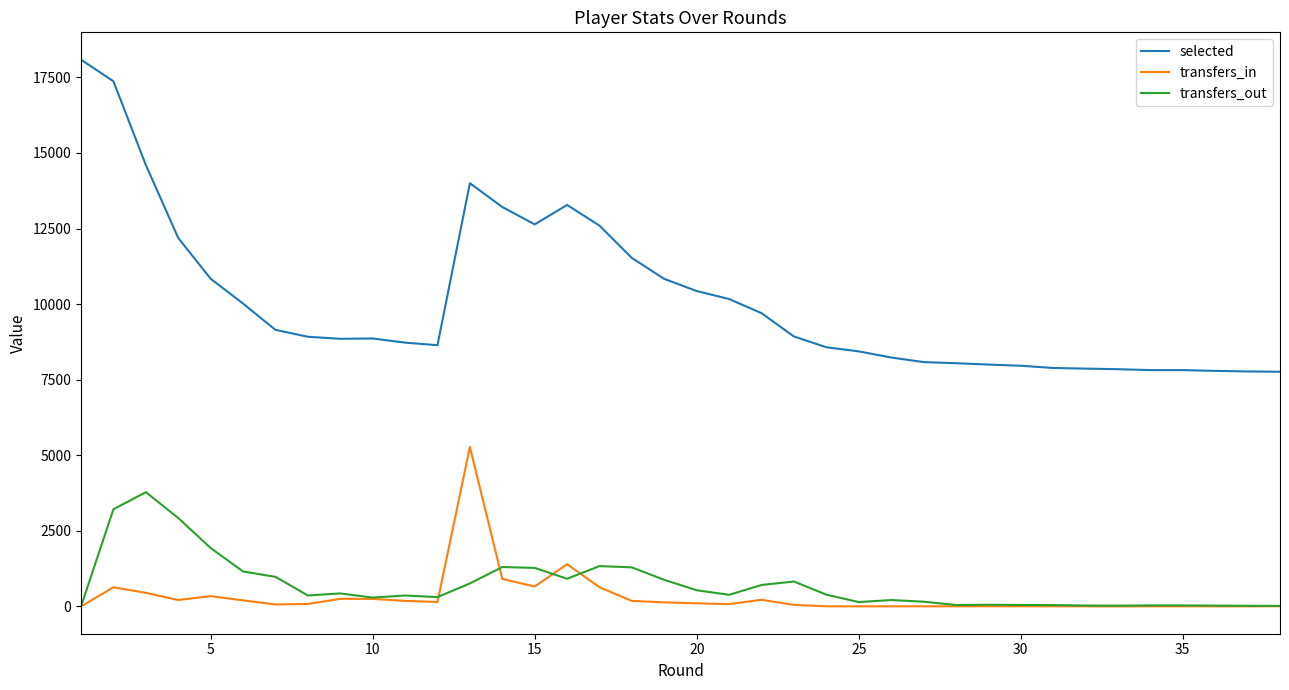

Rank the series by their maximum value, from highest to lowest.

selected, transfers_in, transfers_out